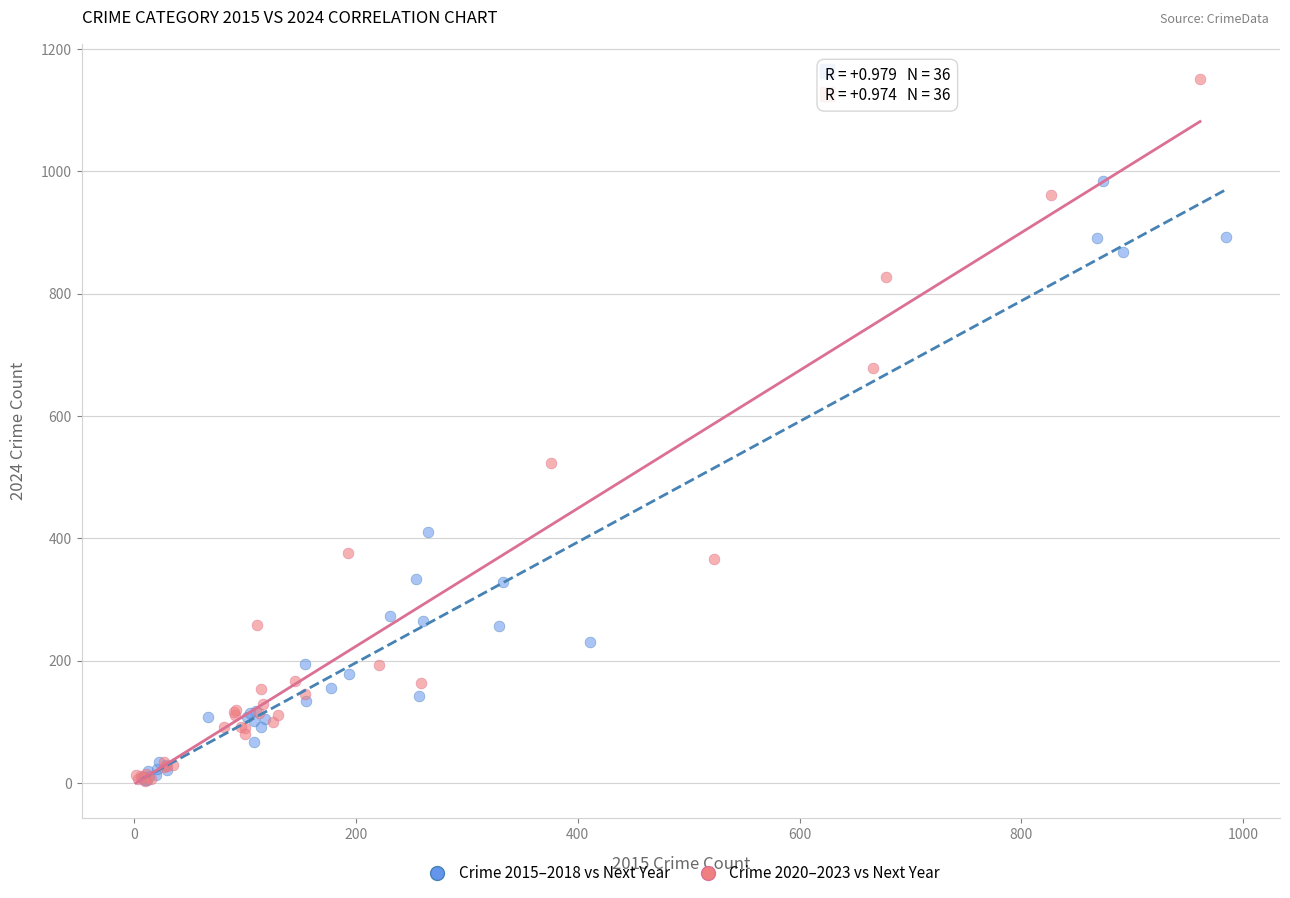

Which series reaches the maximum Y coordinate?

Crime 2020–2023 vs Next Year